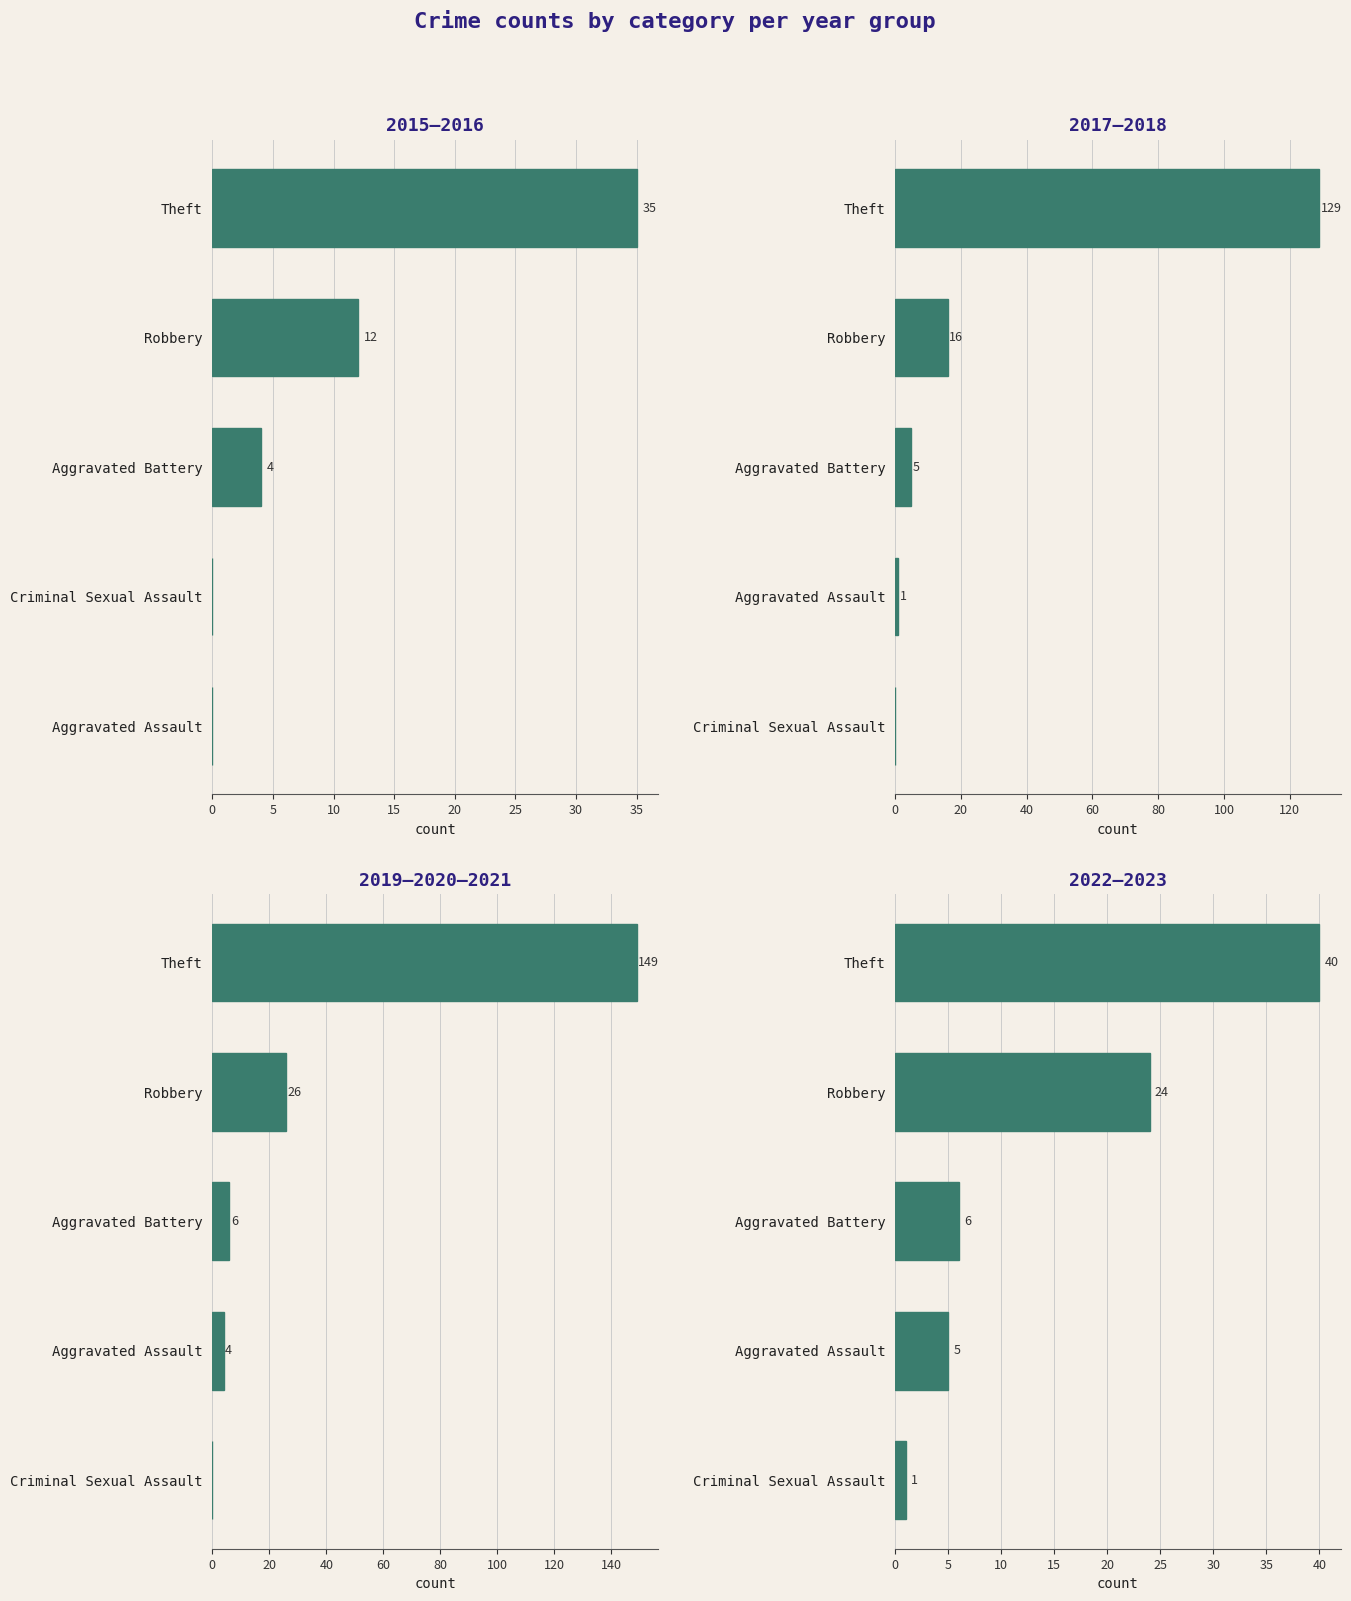

Which series has the largest range (max minus min)?

2019–2020–2021